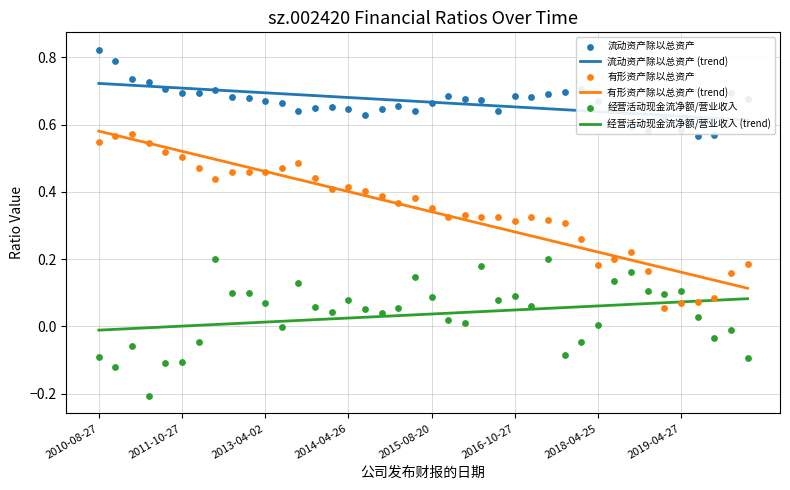

Is the value of 有形资产除以总资产 at 2018-04-25 greater than the value of 流动资产除以总资产 at 2018-10-30?

No